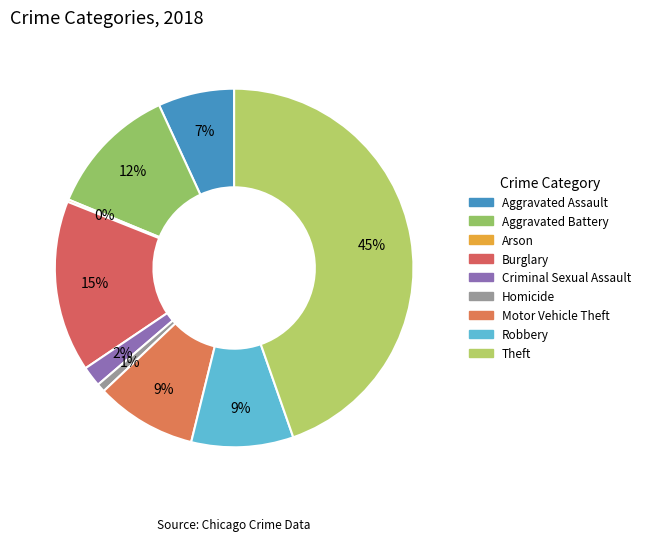

True or false: Arson accounts for 1% of the total.

False